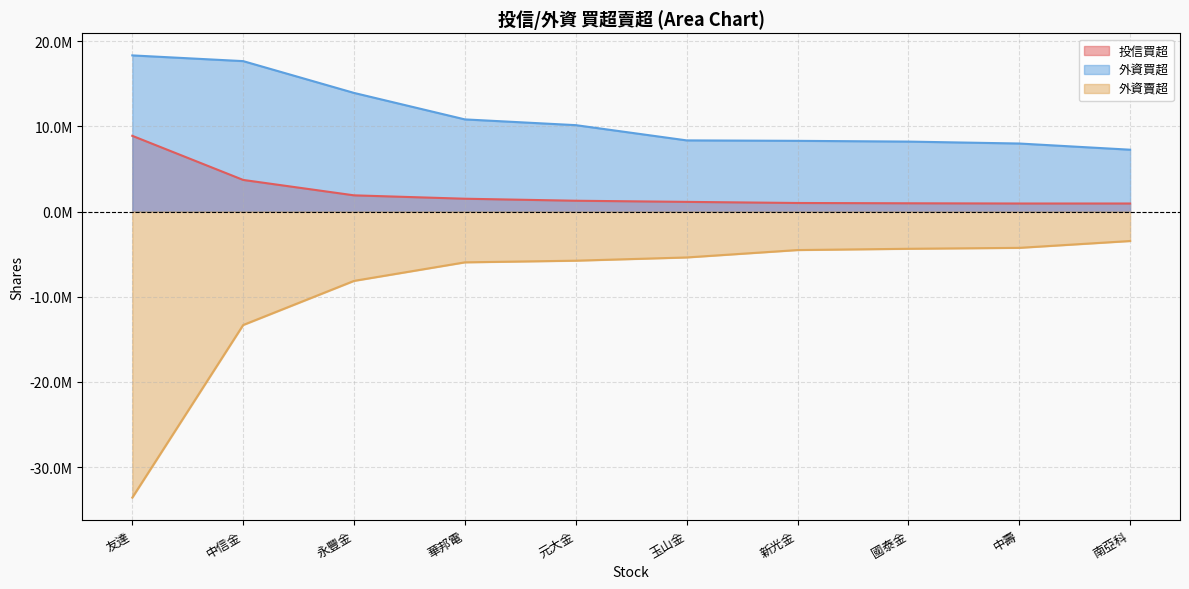

At which category does the chart reach its peak across all series?

友達